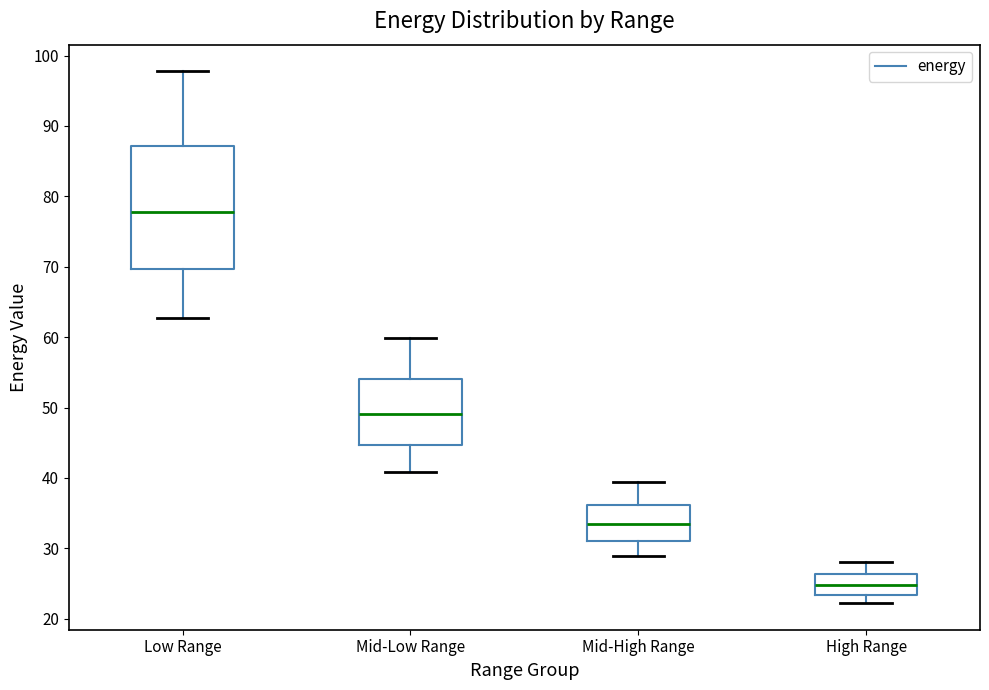

Reading left to right, read every box against the y-axis: the position of its median line, the range the box covers, and the ends of its whiskers. The values are not printed on the chart, so give them approximately, as read against the axis.

Low Range: median 78, box 70 to 87, whiskers 63 to 98
Mid-Low Range: median 49, box 45 to 54, whiskers 41 to 60
Mid-High Range: median 33, box 31 to 36, whiskers 29 to 39
High Range: median 25, box 23 to 26, whiskers 22 to 28